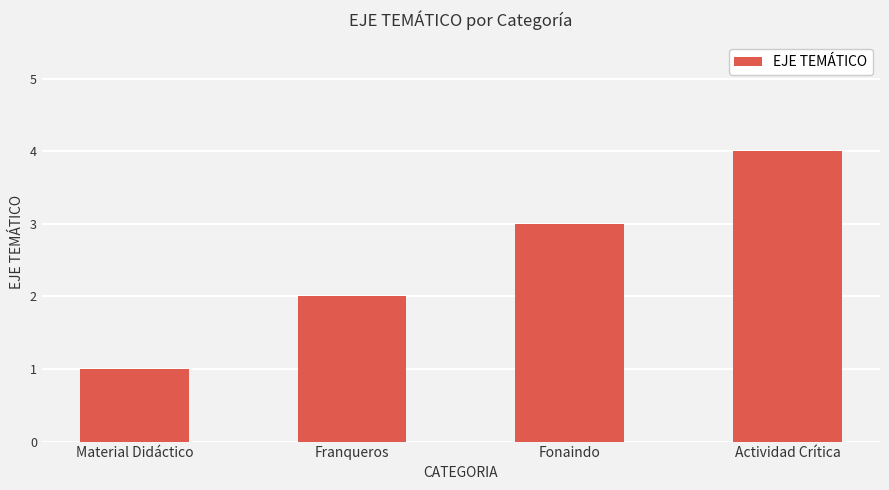

What is the label of the 4th bar from the left?

Actividad Crítica